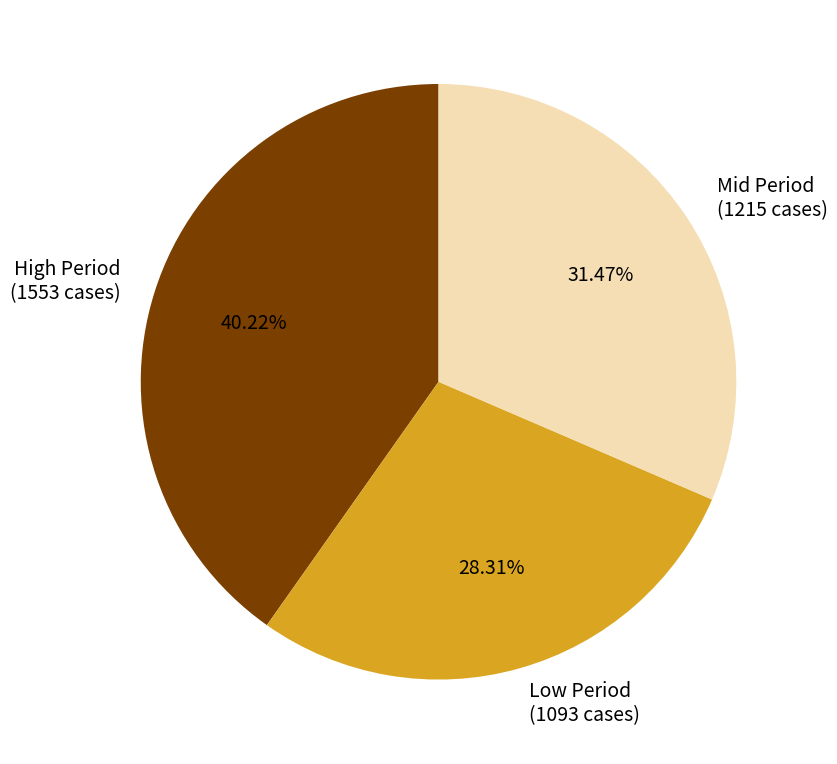

Do High Period (1553 cases) and Mid Period (1215 cases) together represent more than half of the pie?

Yes